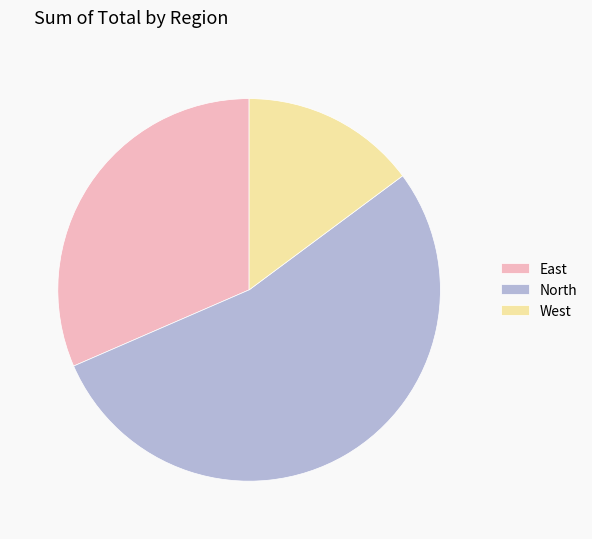

How many slices are in this pie chart?

3